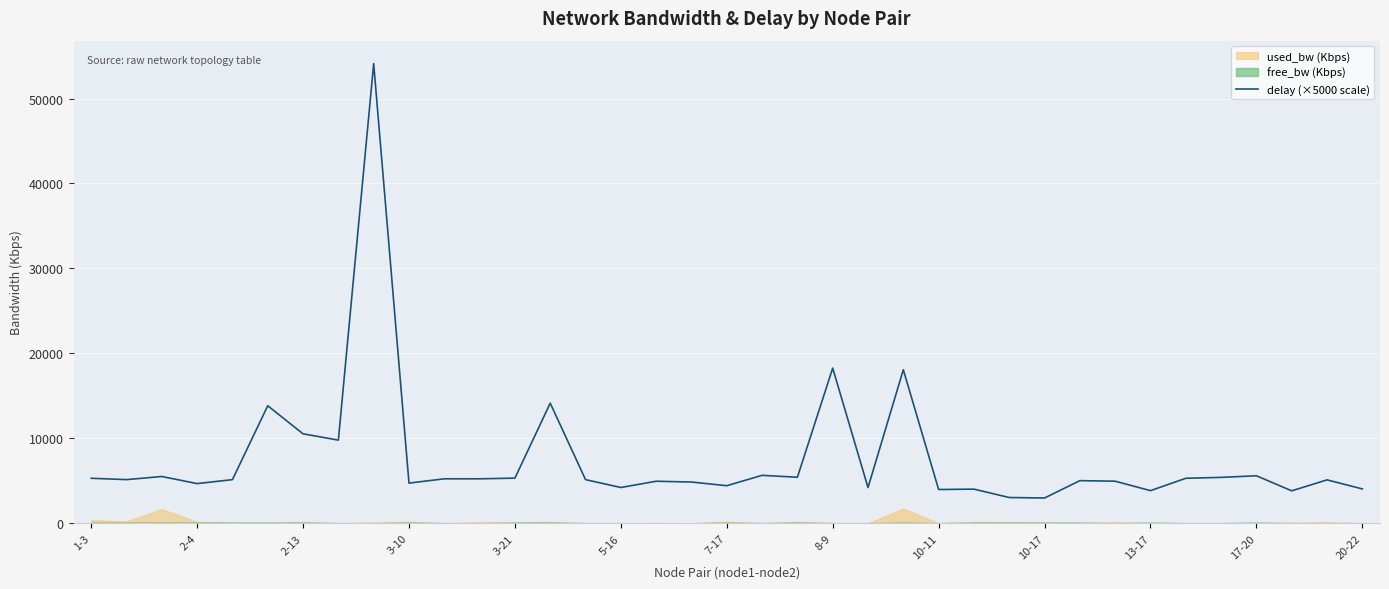

What is the greatest value displayed?

54102.5